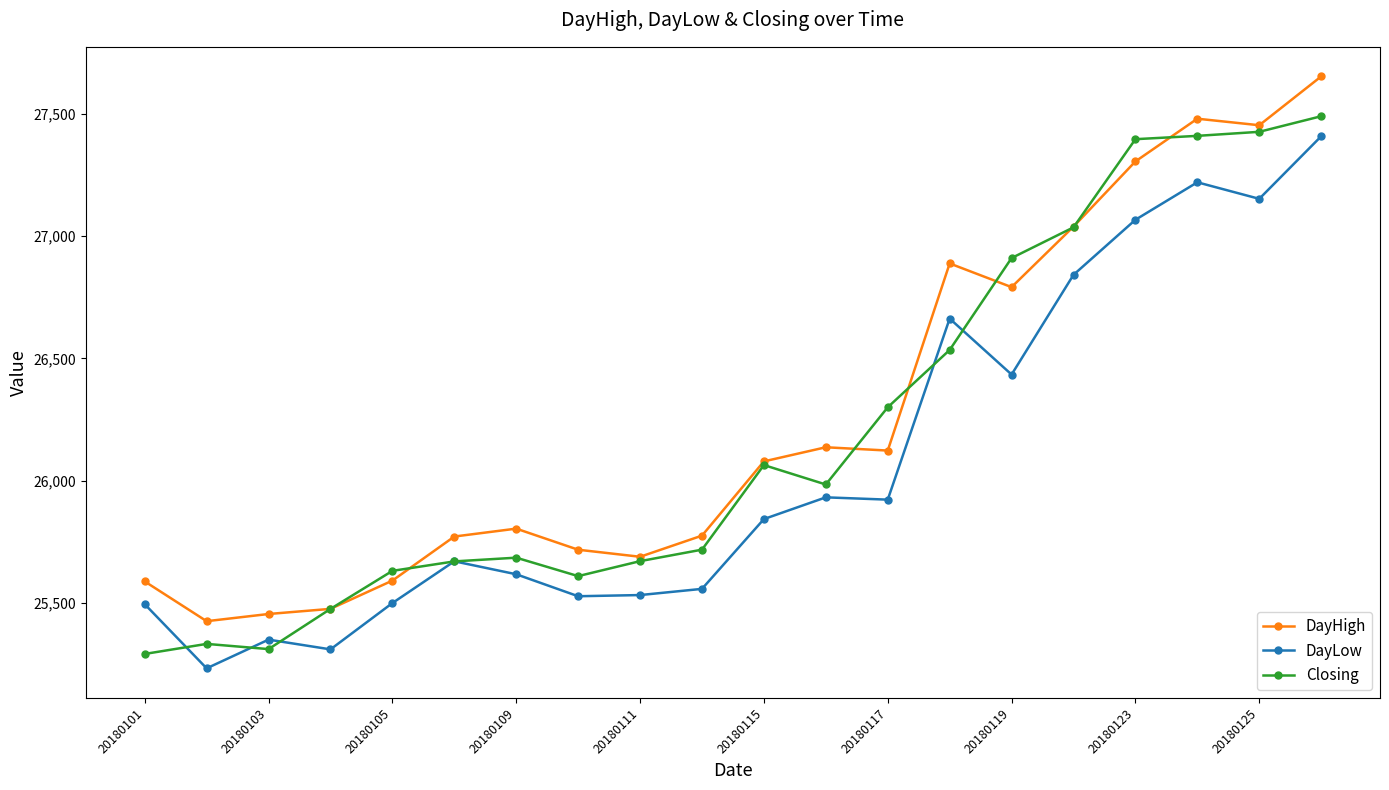

True or false: DayLow and DayHigh intersect in this chart.

False